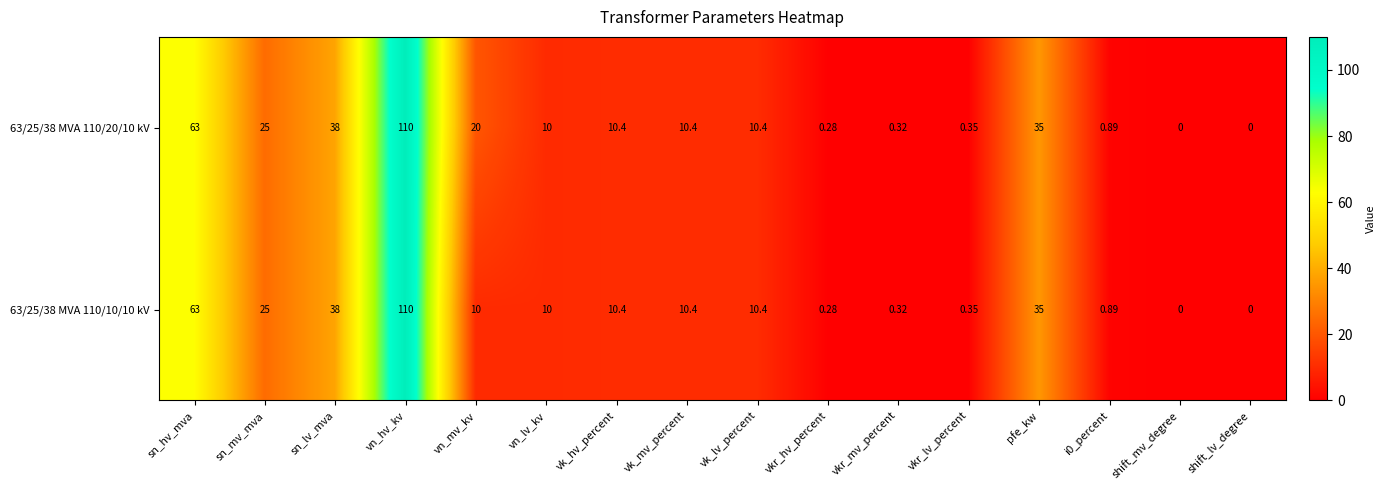

At how many categories does at least one series exceed 27?

4